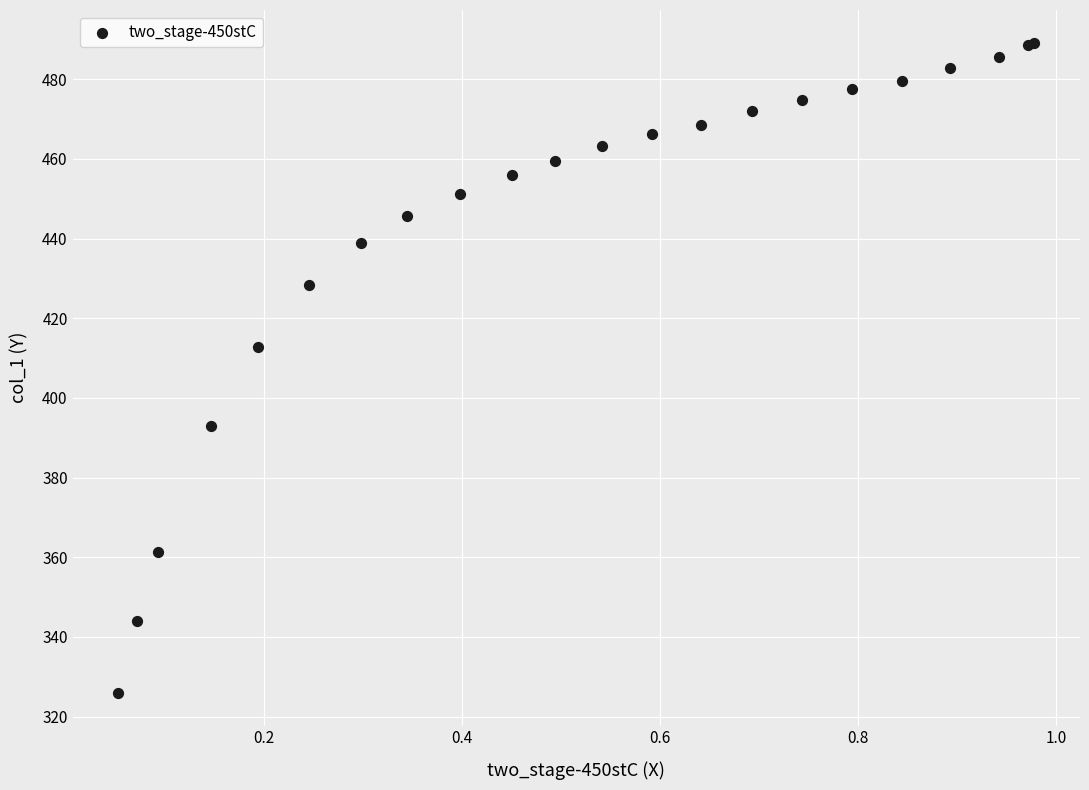

What Y value in the scatter plot is closest to 407?

412.9